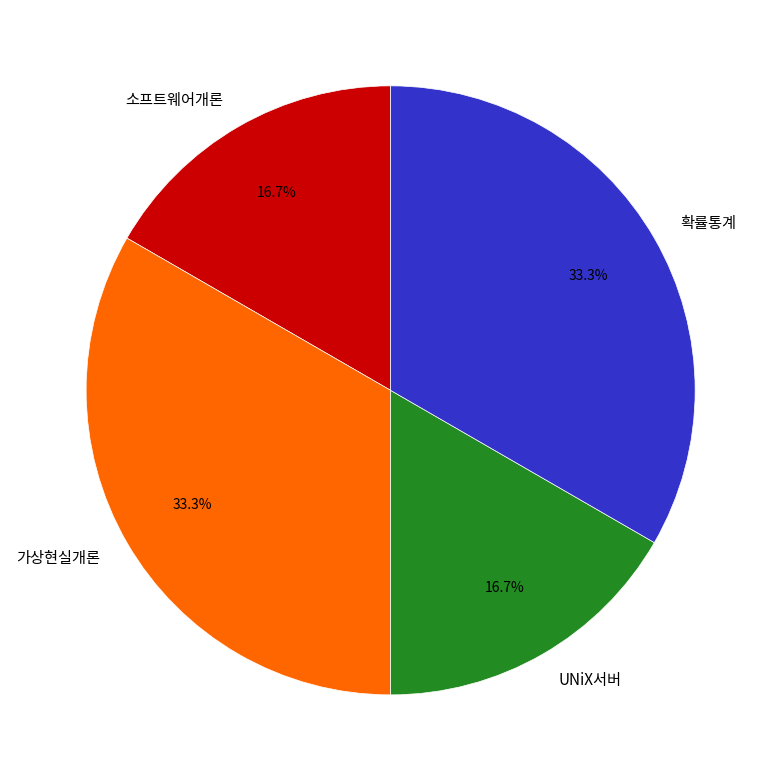

What is the ratio of the value at UNiX서버 to the value at 확률통계?

0.5